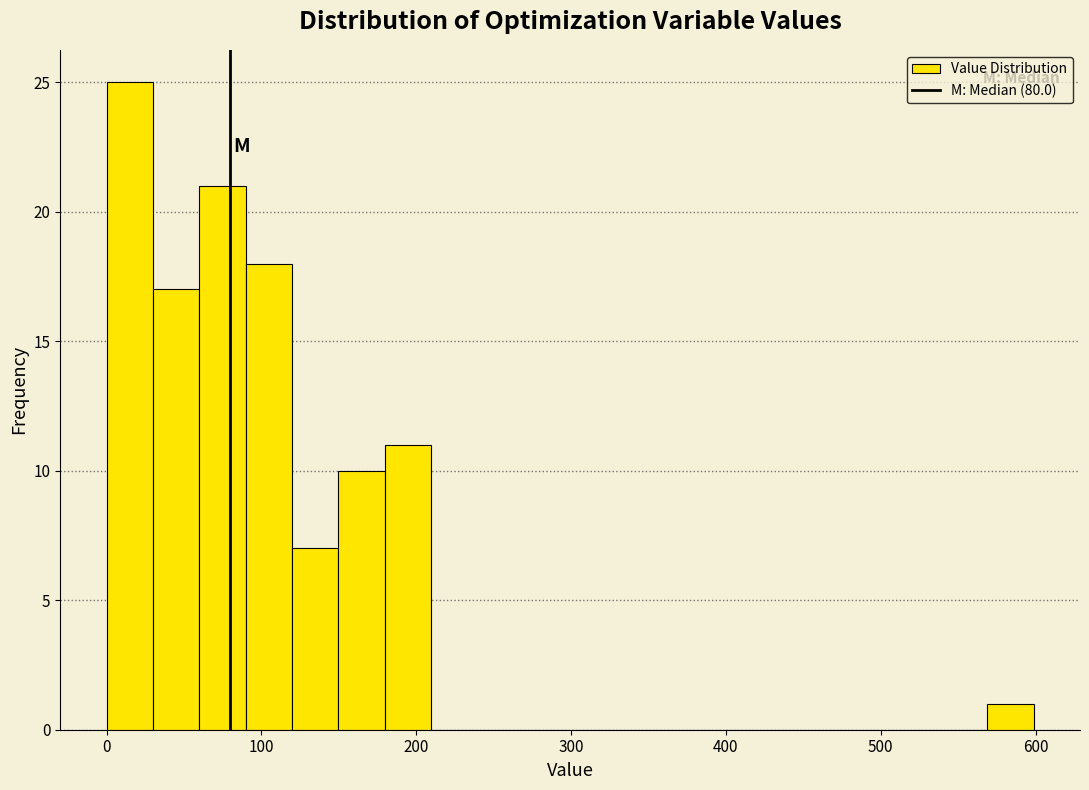

Around what value on the x-axis is the tallest bar? Give the approximate position of its centre, as read against the axis.

10